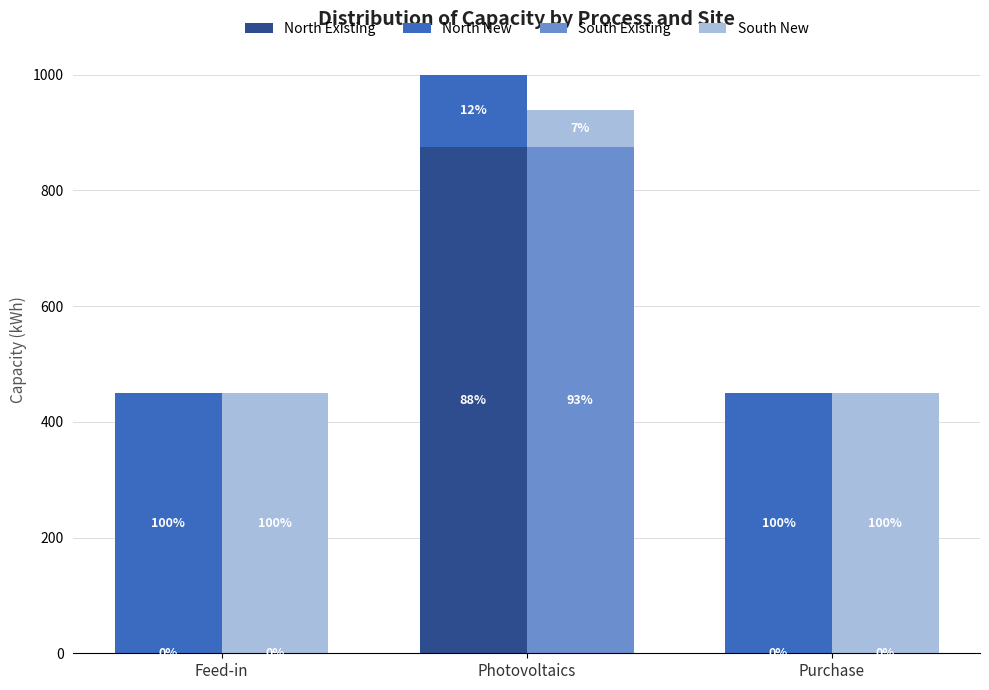

At Photovoltaics, list the series in order from smallest to largest.

South New, North New, South Existing, North Existing